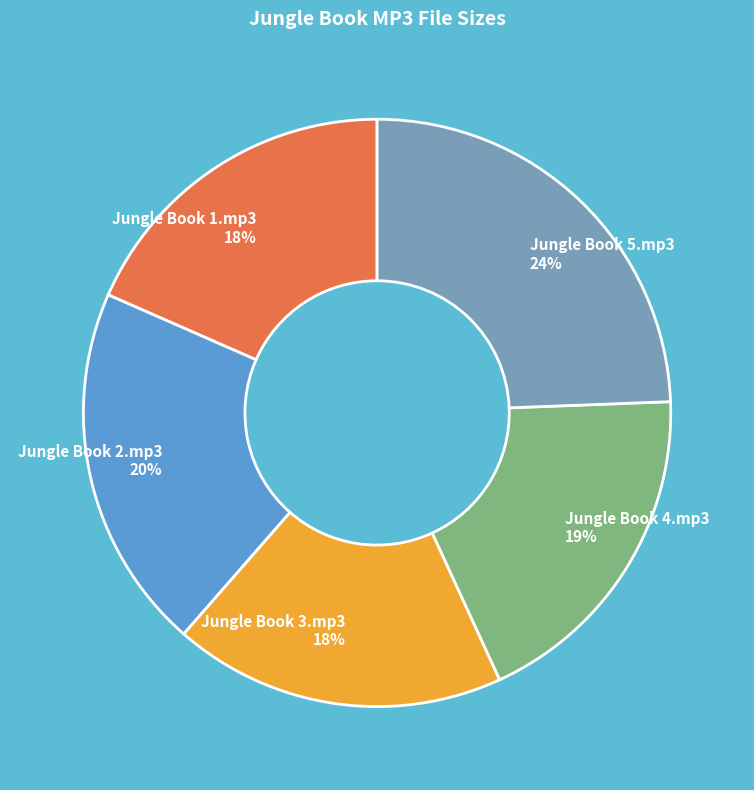

Combined, do Jungle Book 1.mp3 and Jungle Book 3.mp3 account for over 50%?

No